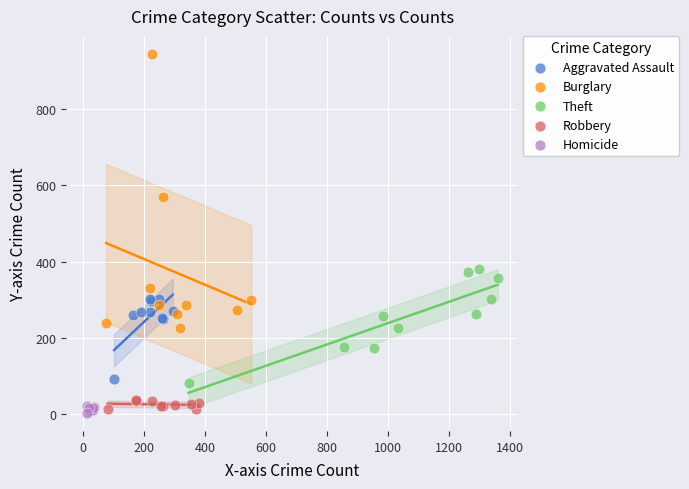

Which series contains the lowest Y value?

Homicide